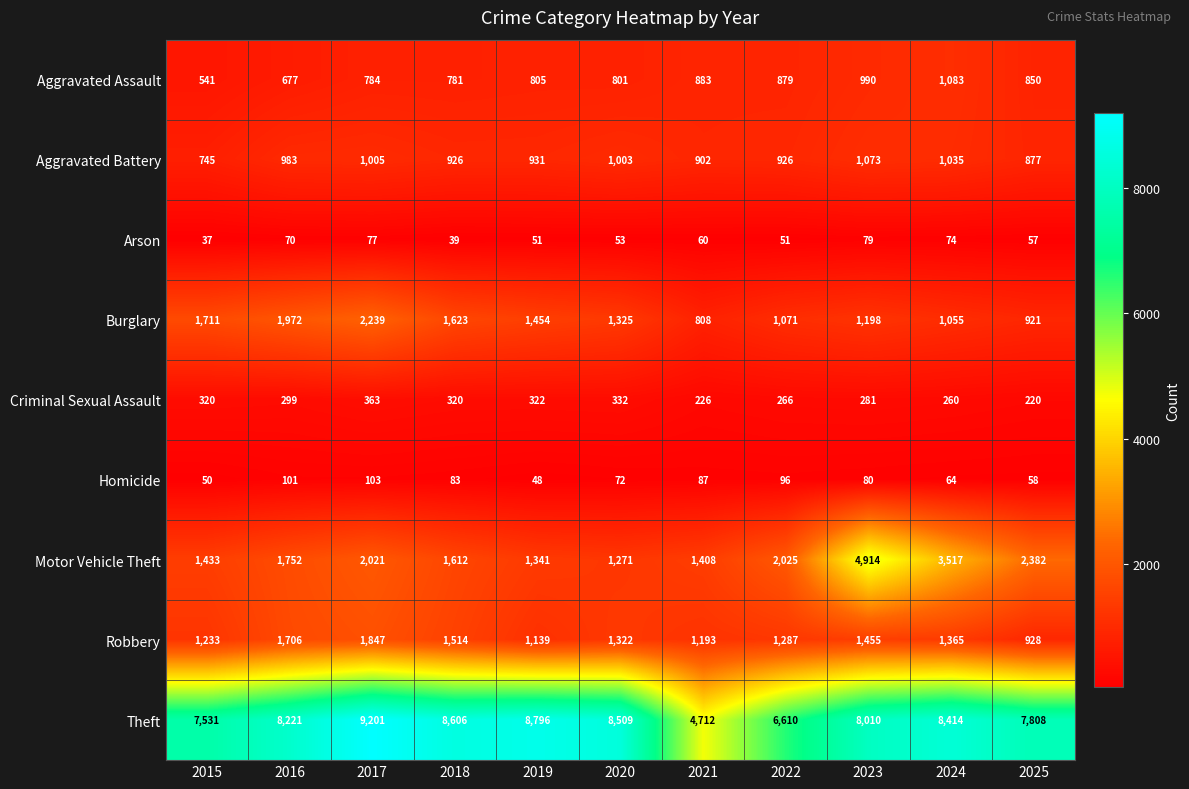

Which series has the largest total across all categories?

Theft